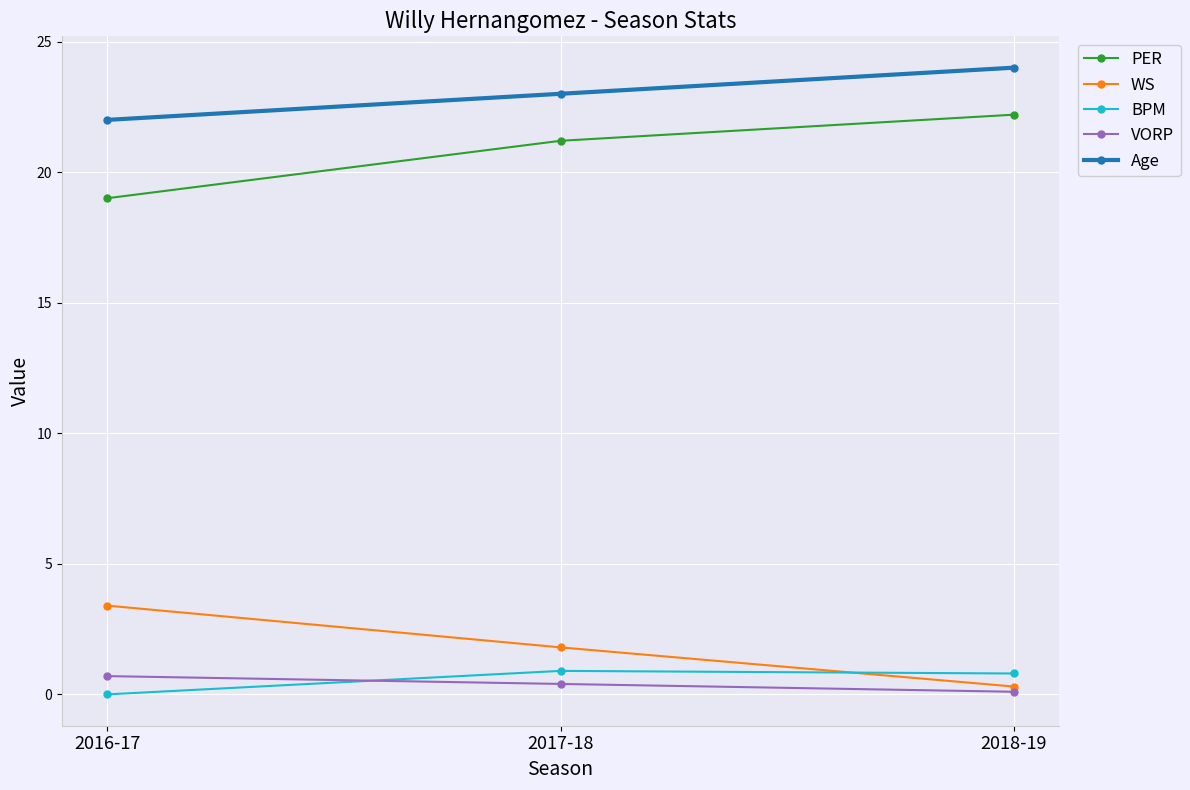

The value of PER at 2017-18 is 21.2. True or false?

True